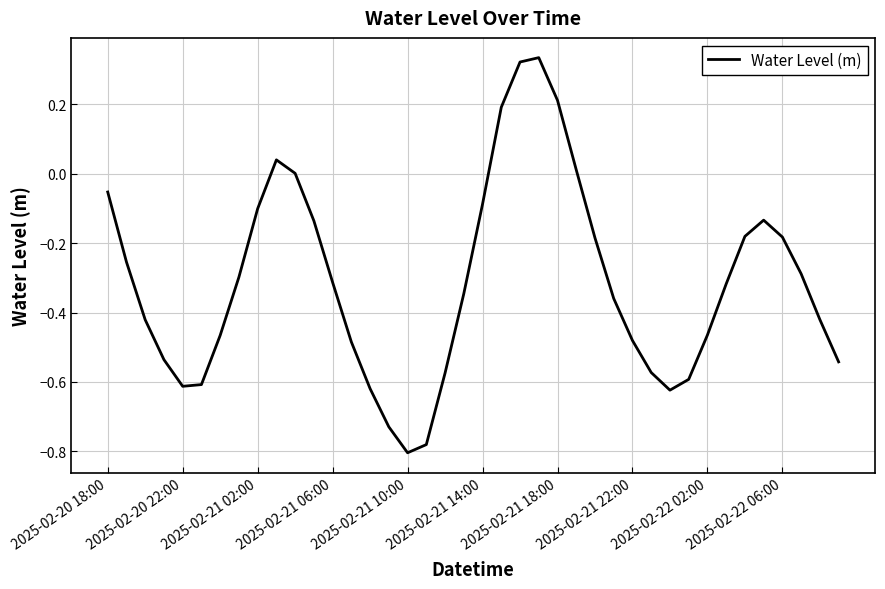

What is the minimum value shown in the chart?

-0.8